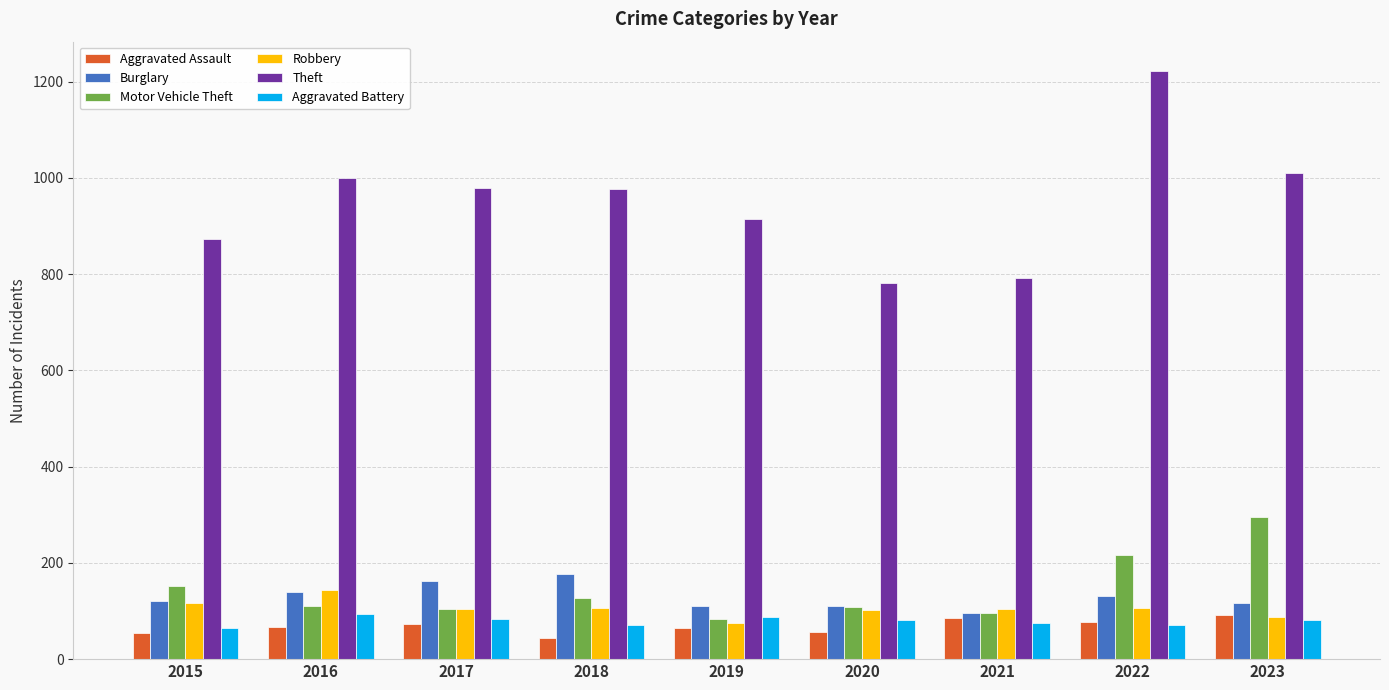

Read the Aggravated Battery value at 2016, to the nearest 5.

95